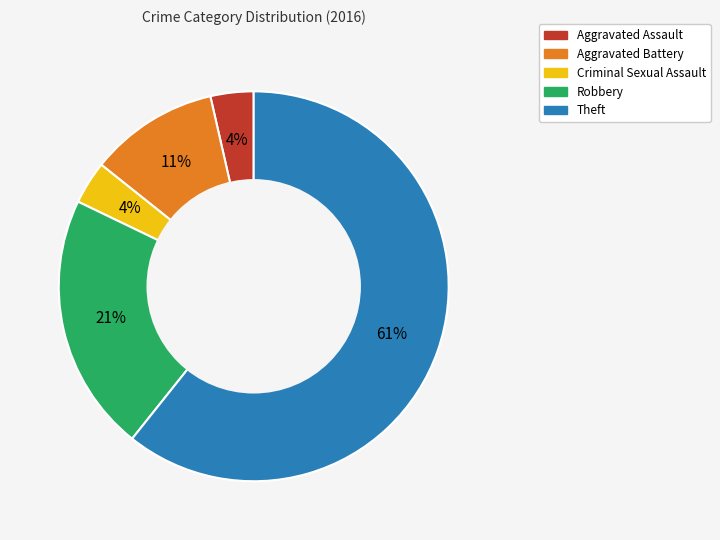

How many segments does this pie chart have?

5